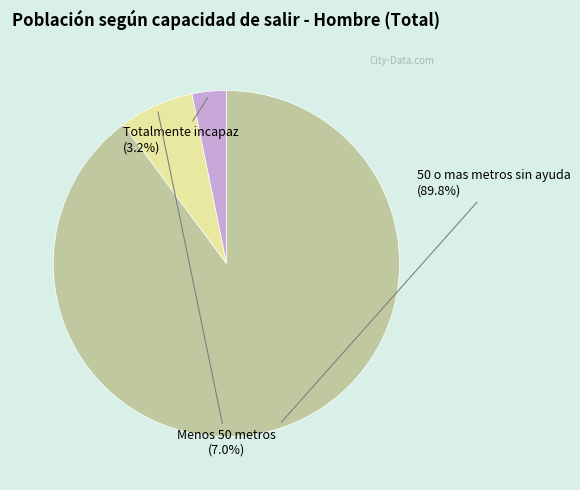

Between Menos 50 metros and 50 o mas metros sin ayuda, which is larger?

50 o mas metros sin ayuda